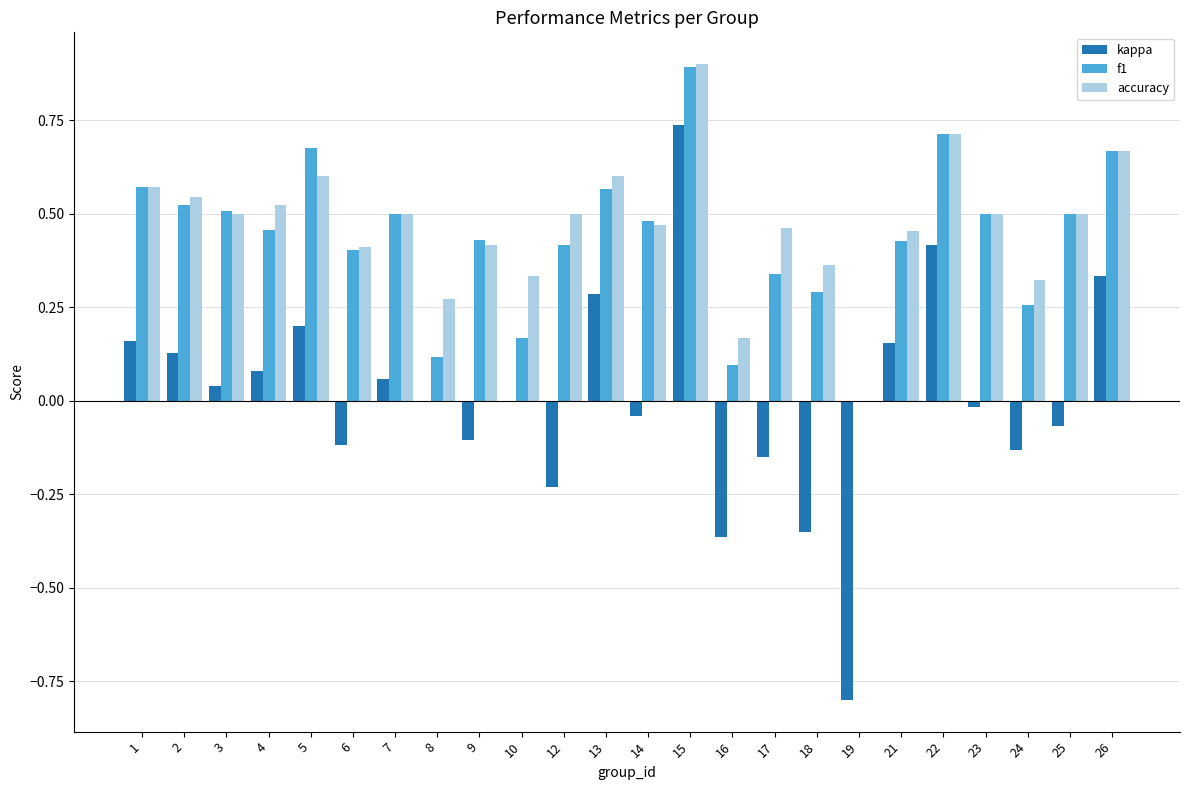

What is the highest value of the f1 series?

0.9